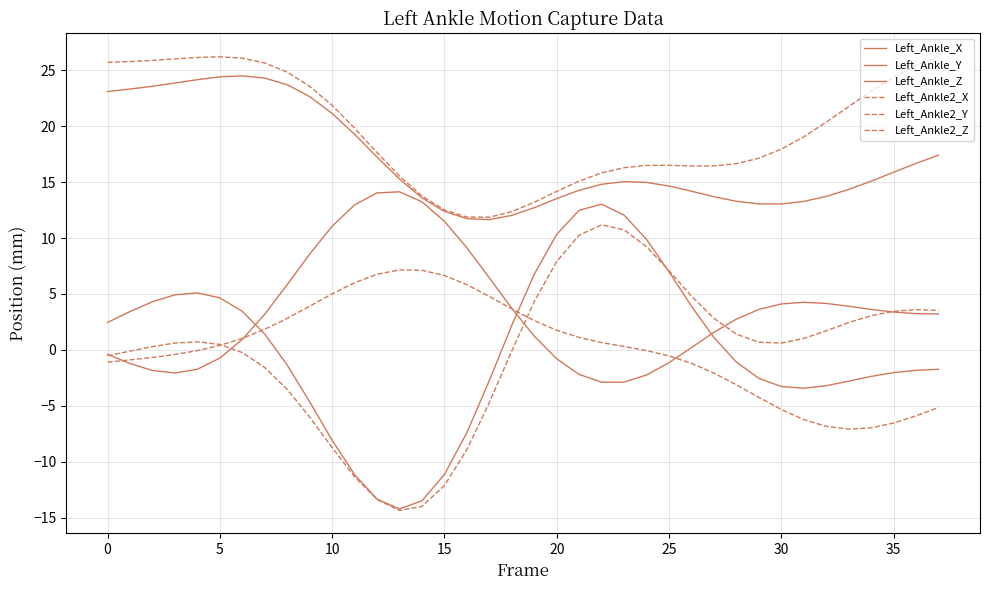

How many lines are shown in the chart?

6